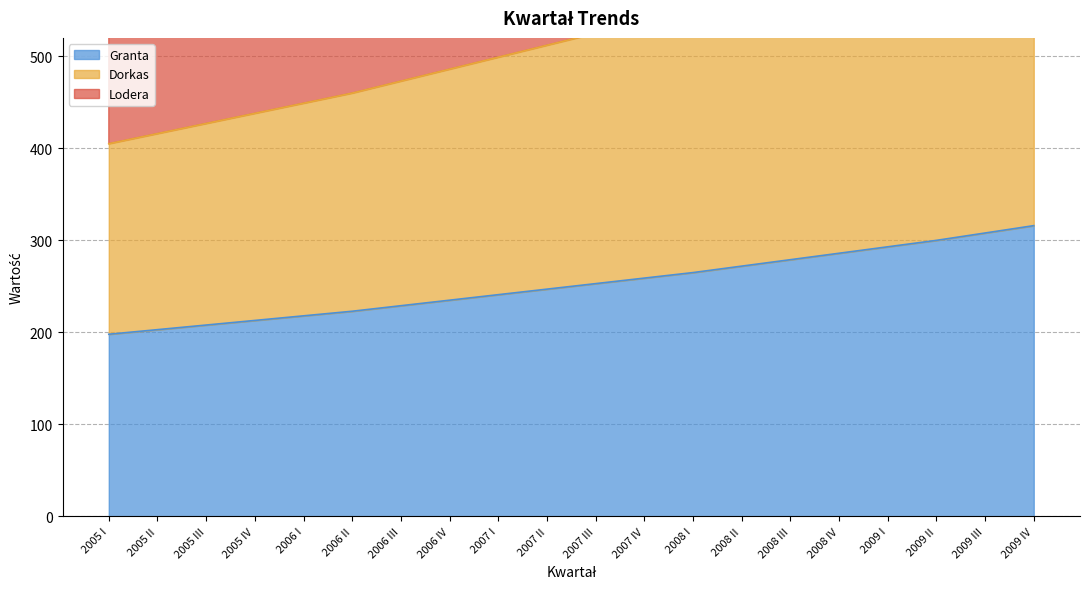

Which series has the largest range (max minus min)?

Lodera